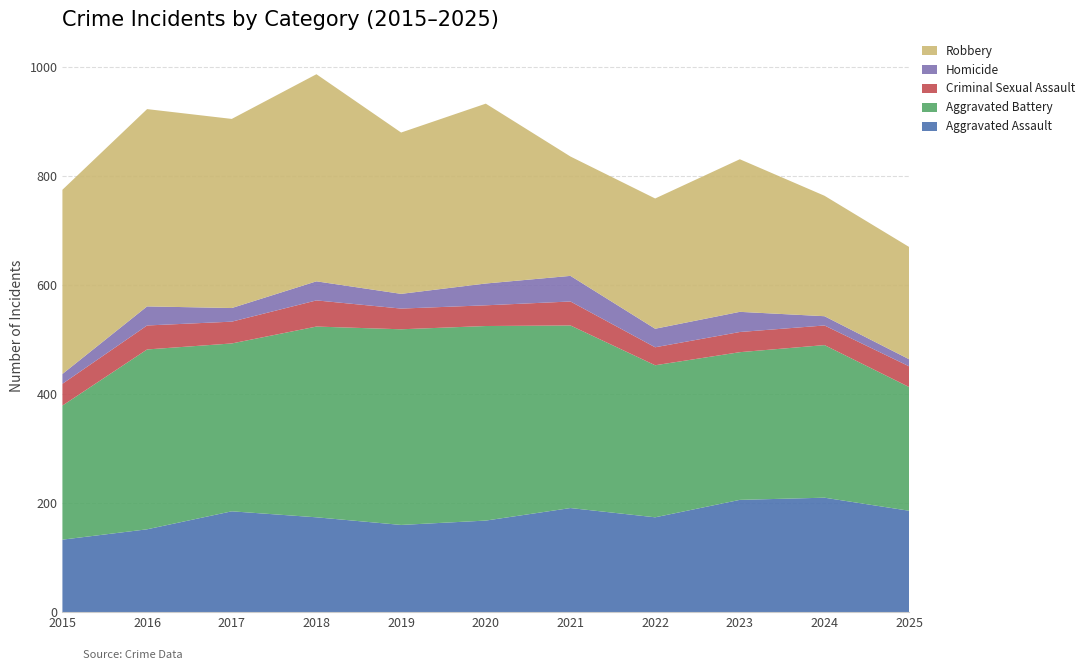

Reading right to left, extract all data points from this chart.

Aggravated Assault: 2025=186	2024=210	2023=206	2022=174	2021=191	2020=168	2019=160	2018=174	2017=185	2016=152	2015=133
Aggravated Battery: 2025=227	2024=280	2023=271	2022=279	2021=335	2020=357	2019=359	2018=350	2017=308	2016=330	2015=246
Criminal Sexual Assault: 2025=38	2024=36	2023=37	2022=33	2021=44	2020=38	2019=38	2018=48	2017=40	2016=44	2015=40
Homicide: 2025=13	2024=17	2023=37	2022=34	2021=47	2020=40	2019=27	2018=35	2017=25	2016=35	2015=18
Robbery: 2025=206	2024=221	2023=280	2022=239	2021=219	2020=330	2019=296	2018=380	2017=347	2016=362	2015=338